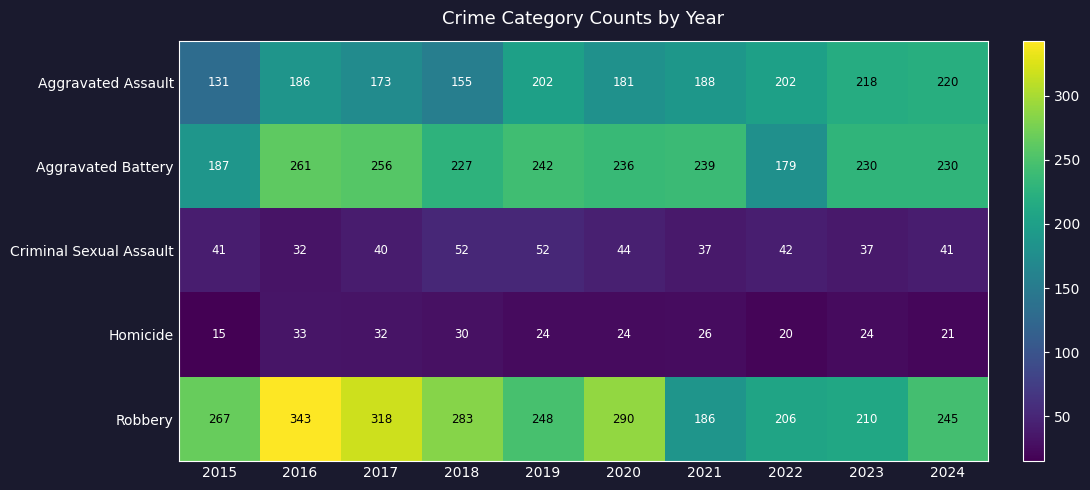

How many values in the Criminal Sexual Assault series are below 41?

4